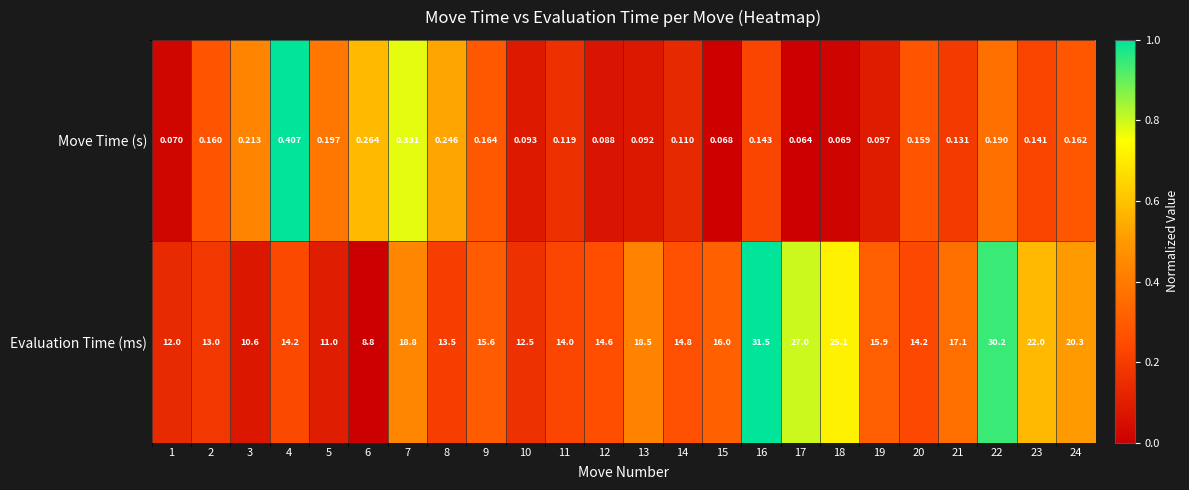

At how many categories does at least one series exceed 0?

24